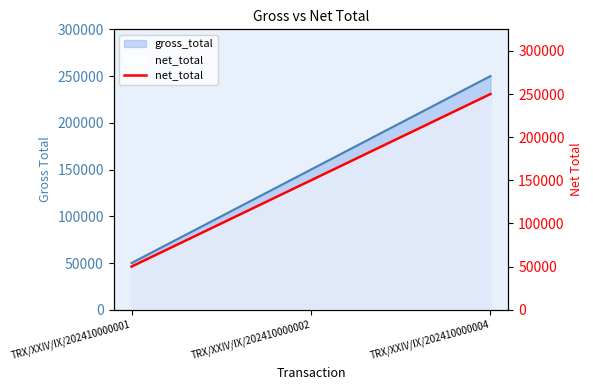

Rank the categories by value from lowest to highest.

TRX/XXIV/IX/202410000001, TRX/XXIV/IX/202410000002, TRX/XXIV/IX/202410000004